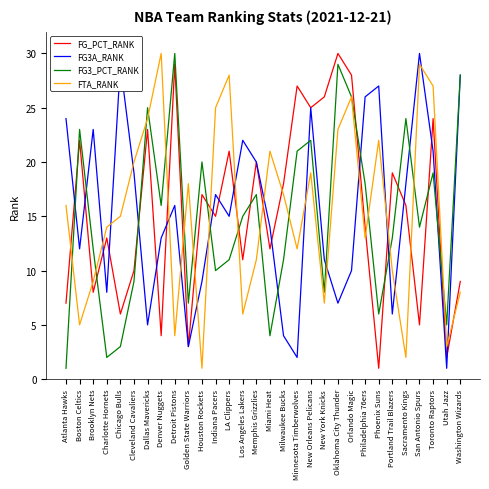

What position from the right is Detroit Pistons?

22